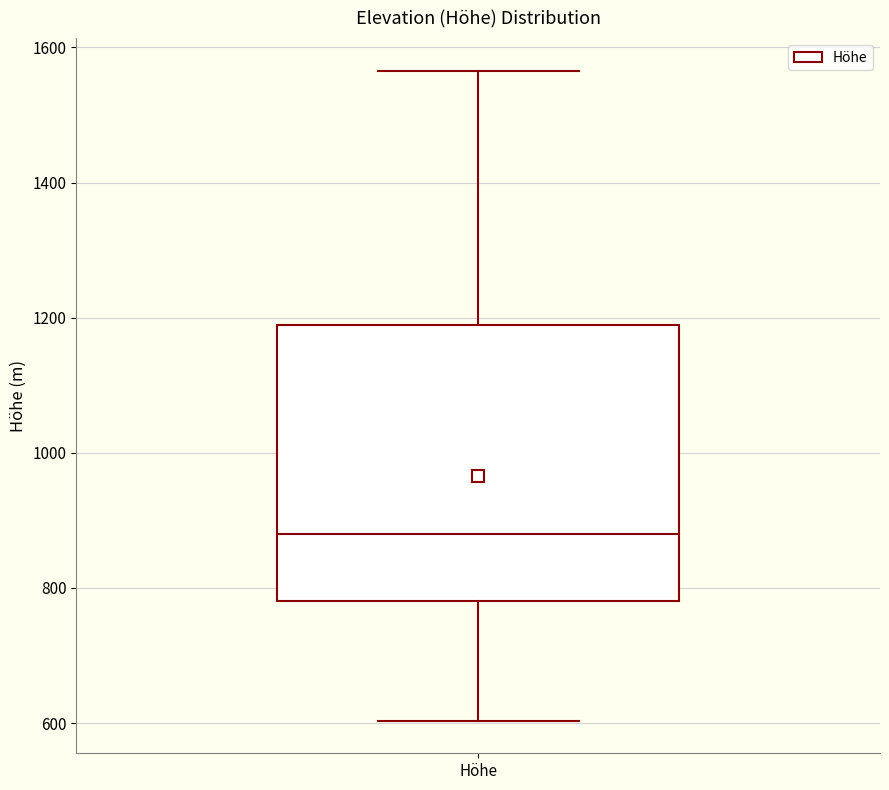

Where is the lower edge of the box for Höhe on the y-axis? The values are not printed on the chart, so give them approximately, as read against the axis.

780